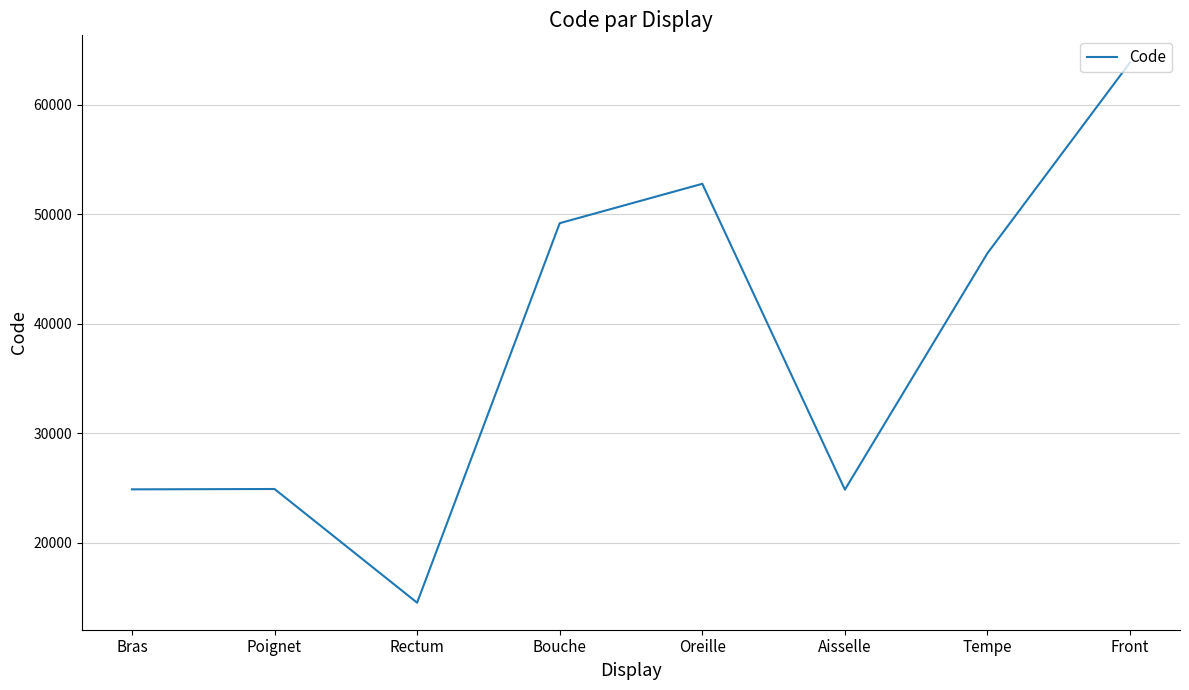

What is the greatest value displayed?

63864